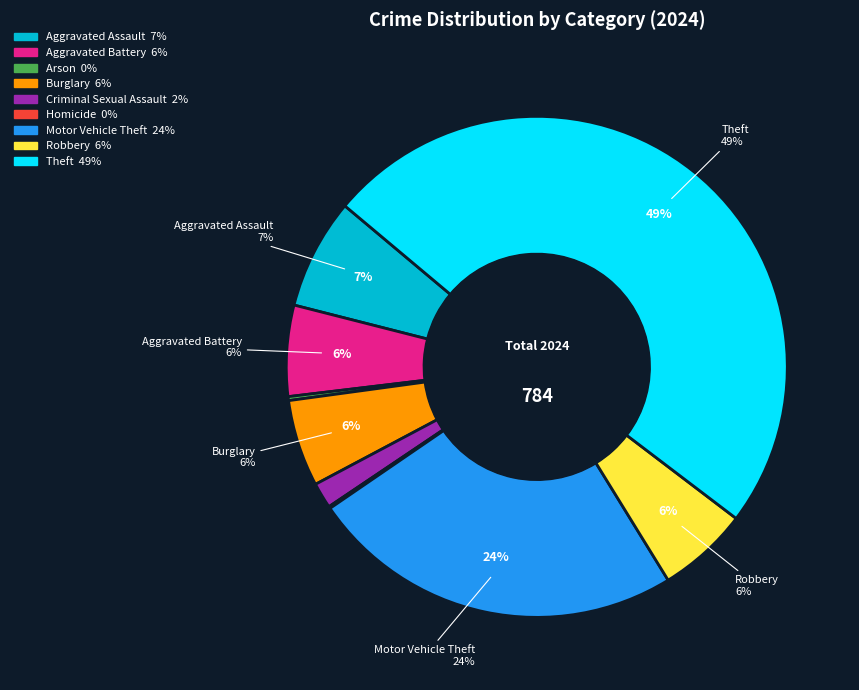

Count the number of slices in the pie.

9